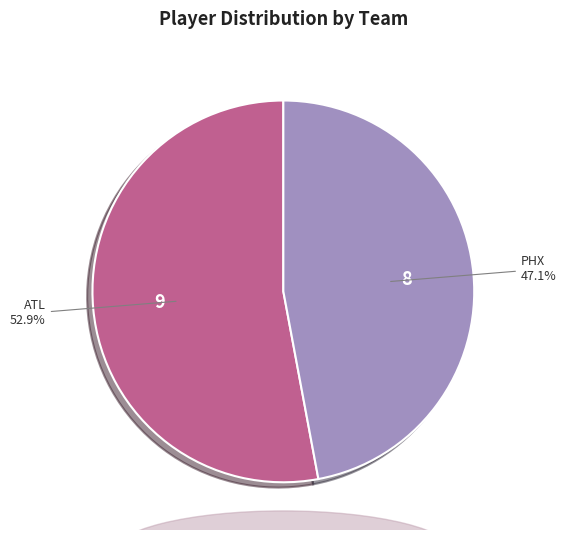

Which category has the smallest portion of the pie?

PHX